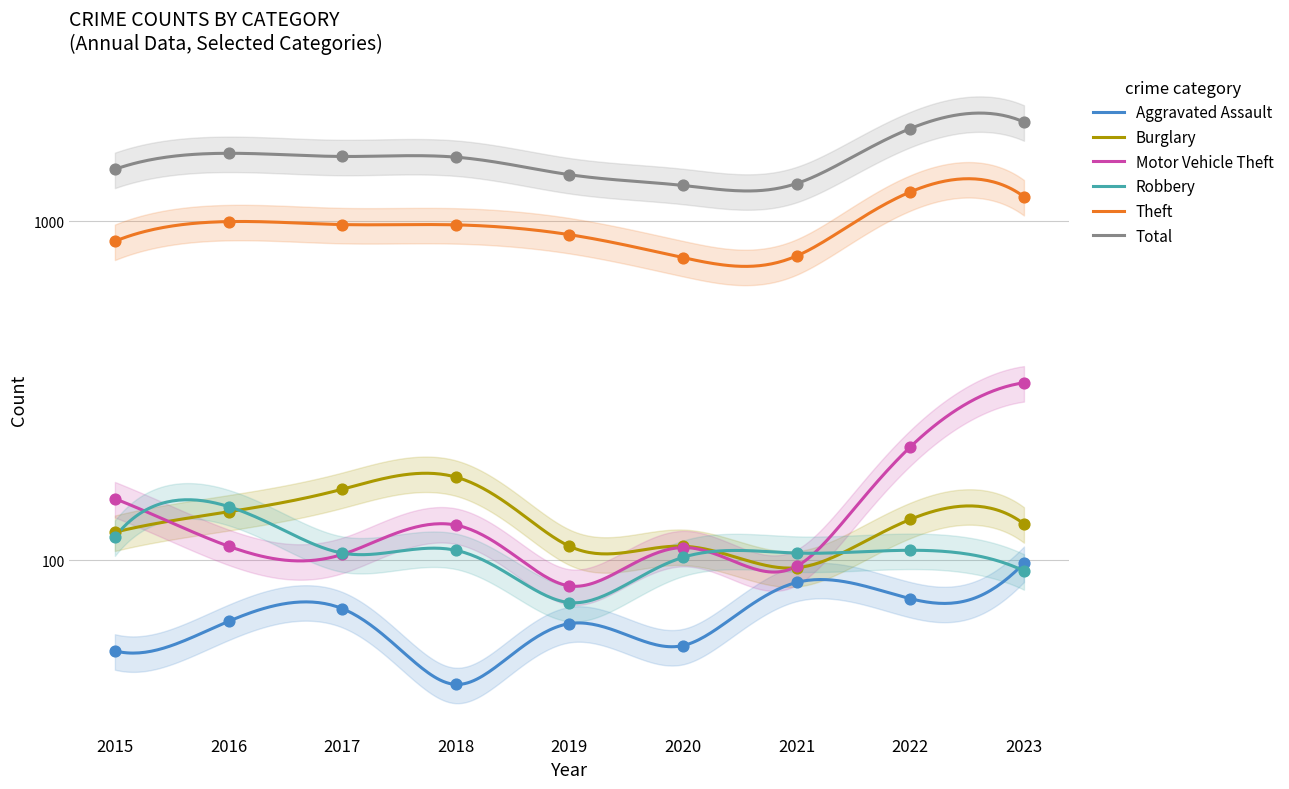

Which series has the largest total across all categories?

Total